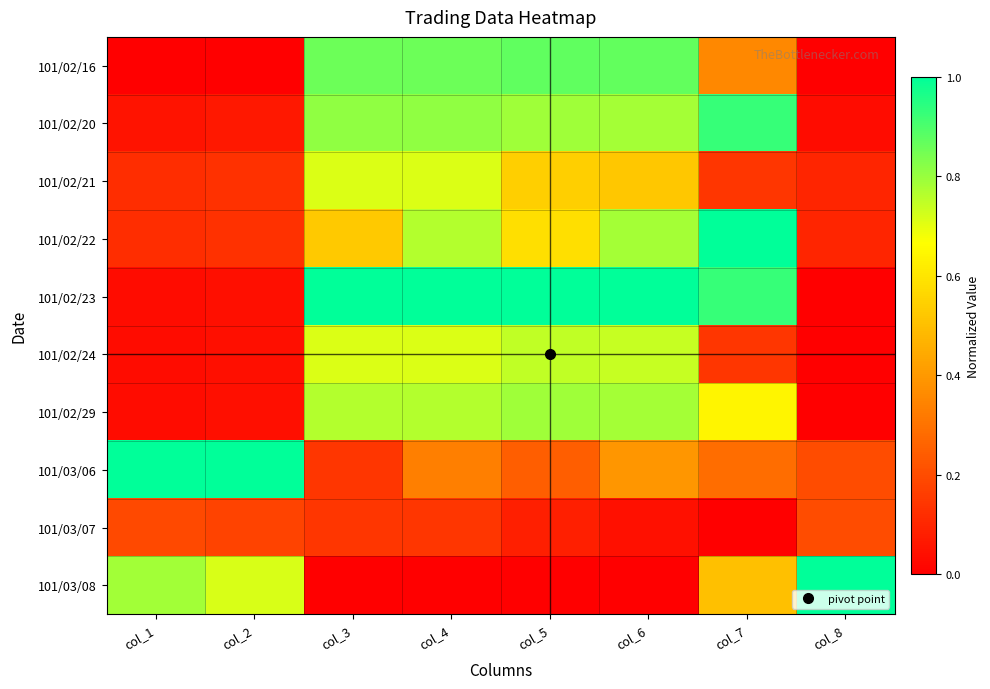

What is the difference between the highest and lowest values at col_4?

1.0